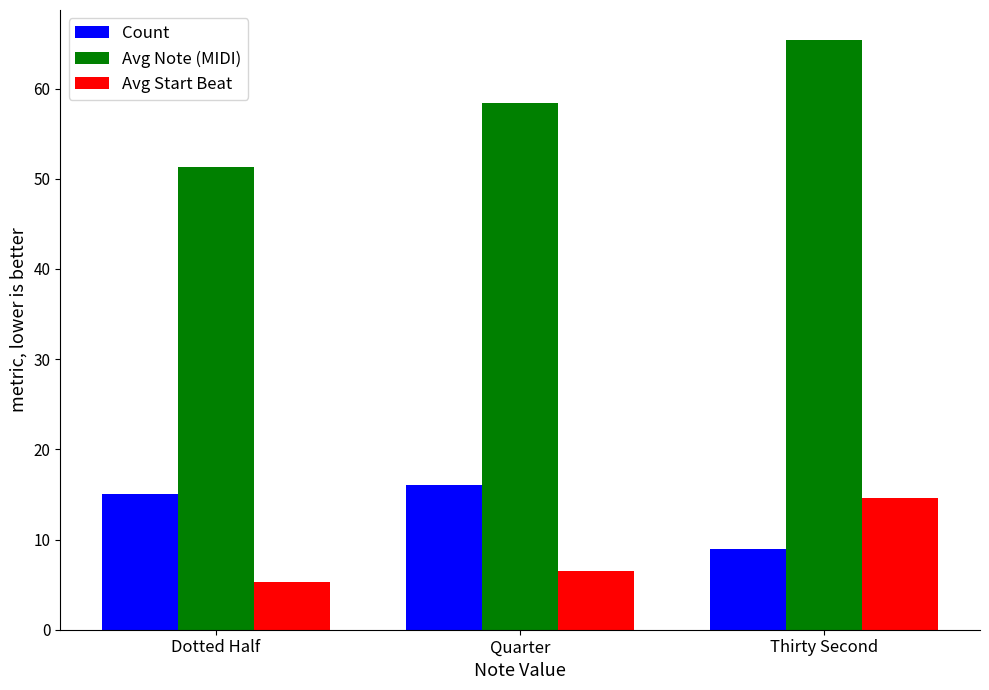

Rank the categories by Count value from highest to lowest.

Quarter, Dotted Half, Thirty Second